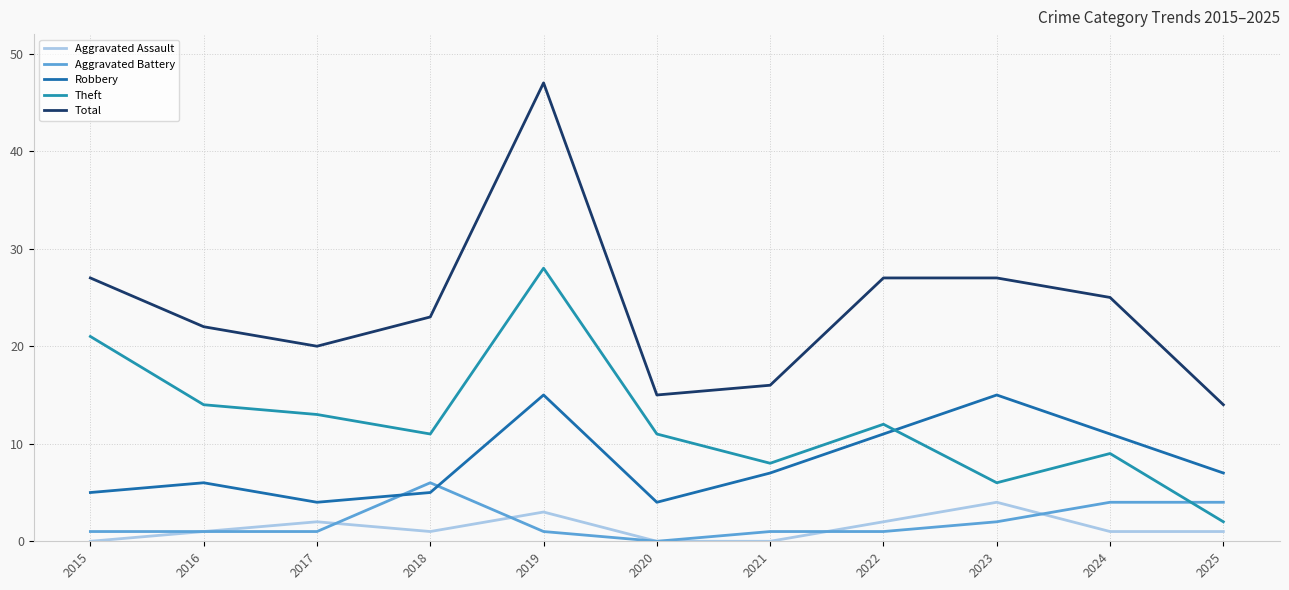

Is this an area chart (filled region under the line)?

No